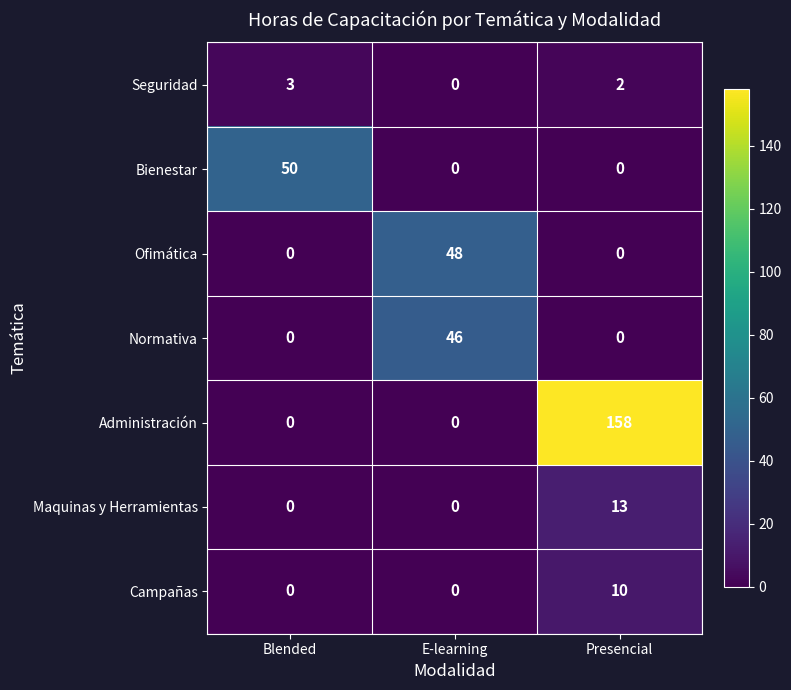

How many distinct data groups are displayed?

7